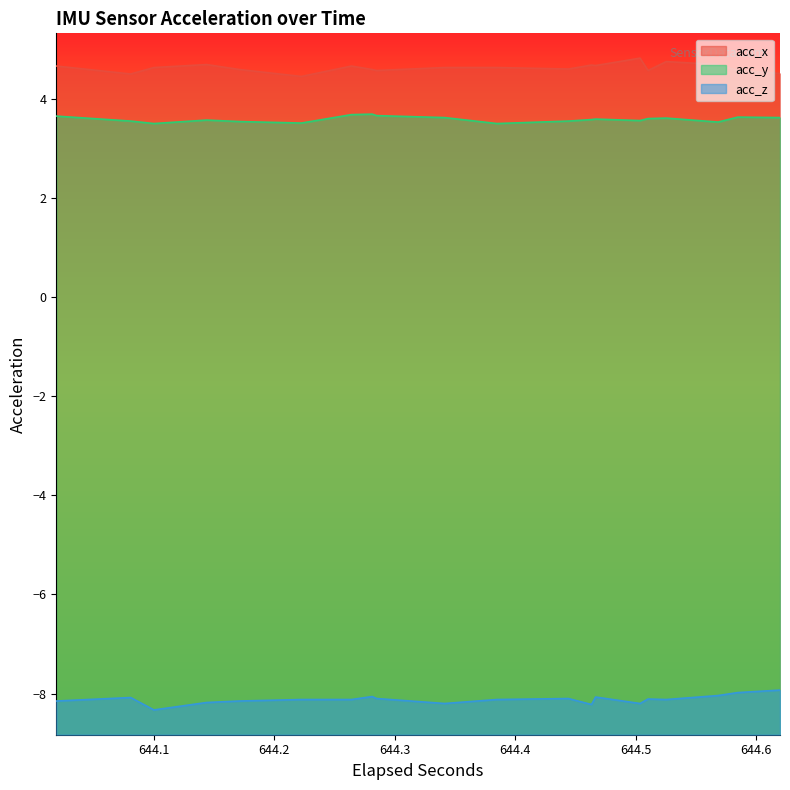

The acc_y series shows 1.1 at 27. True or false?

False